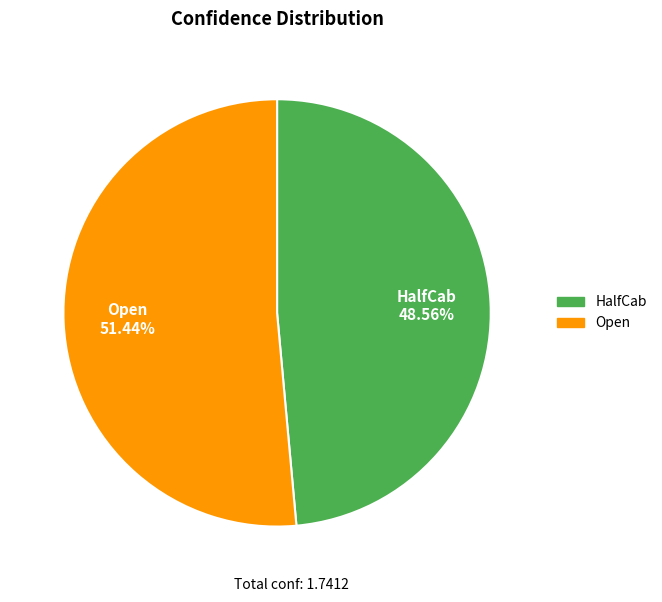

Count the number of slices in the pie.

2